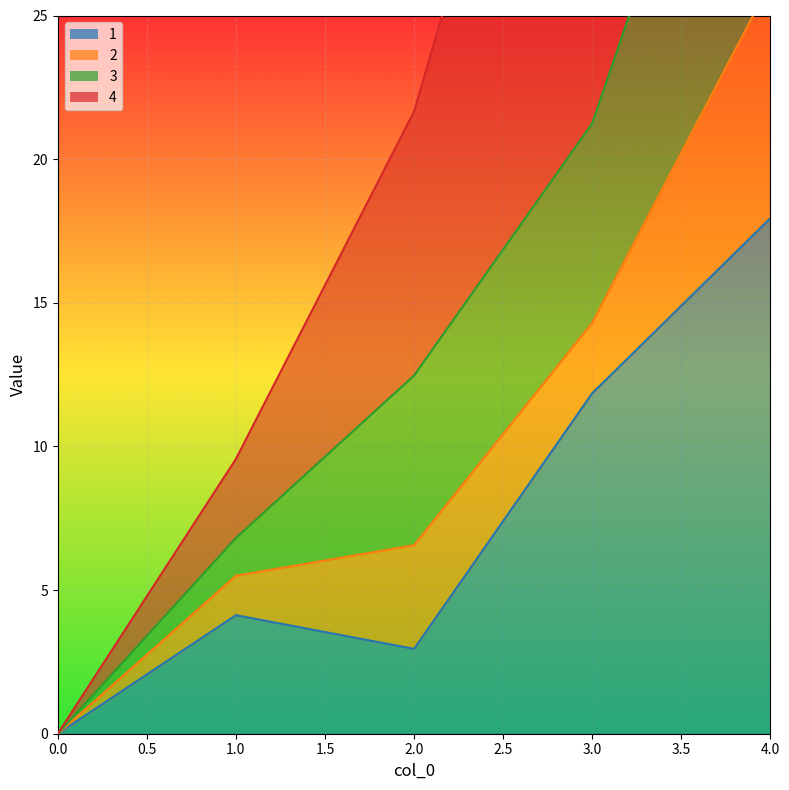

What is the difference between the maximum and minimum values in the 1 series?

17.9